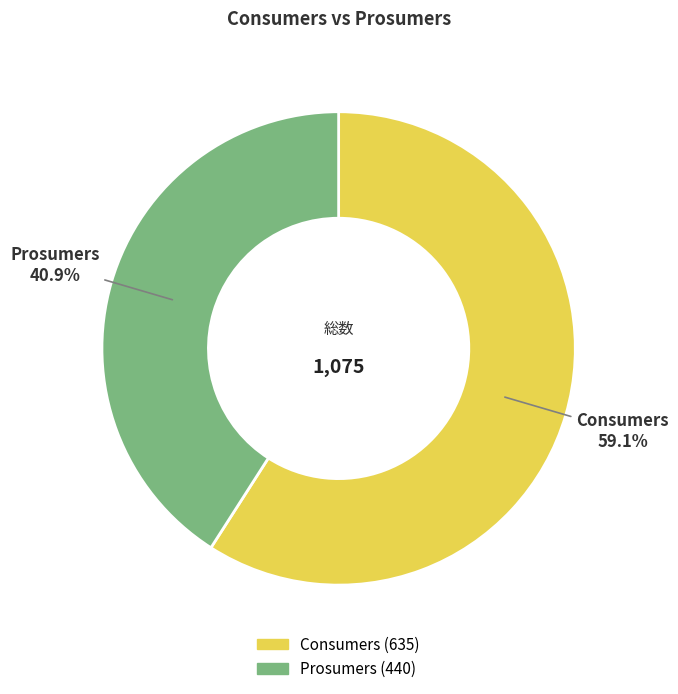

How many segments does this pie chart have?

2